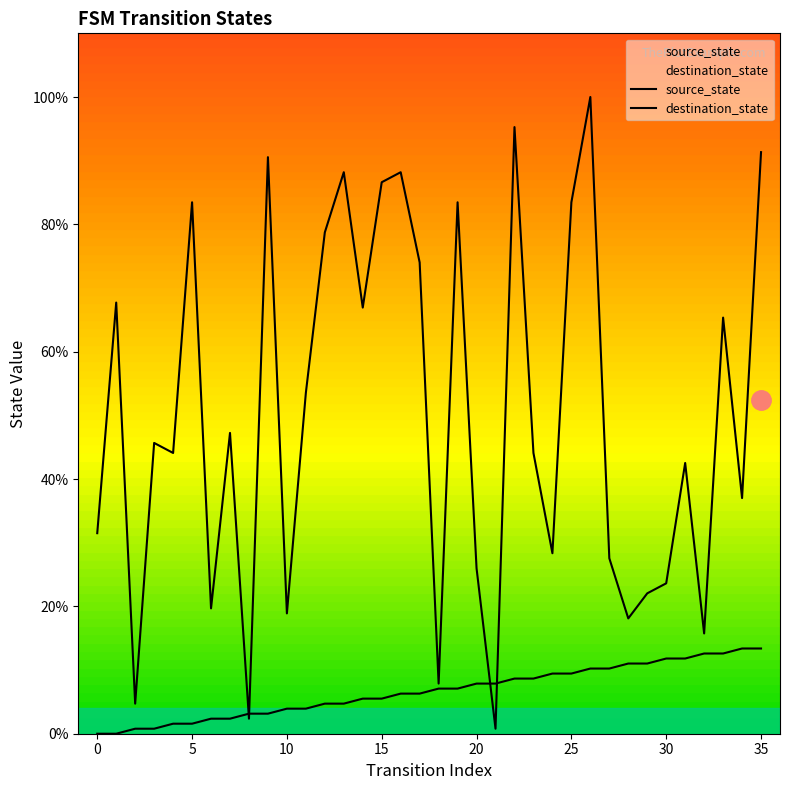

Which category has the lowest value in the destination_state series?

21